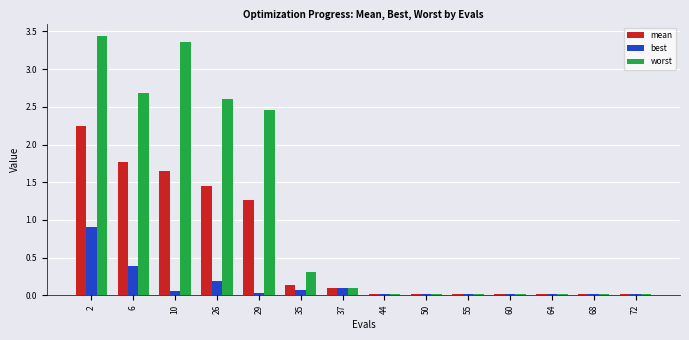

True or false: best has a value of 0.1 at 10.

True